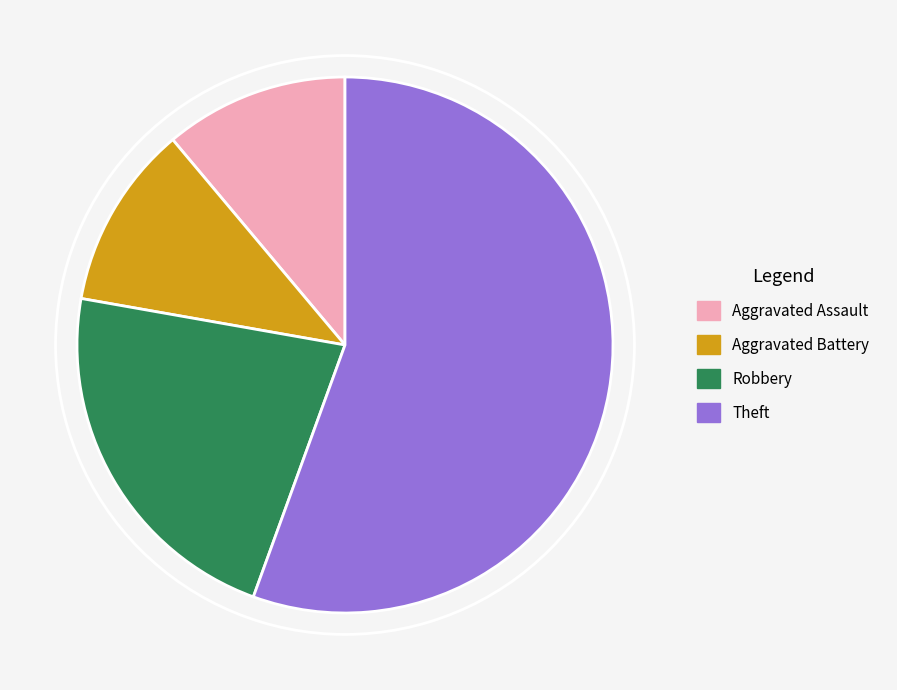

Which category has the biggest portion of the pie?

Theft